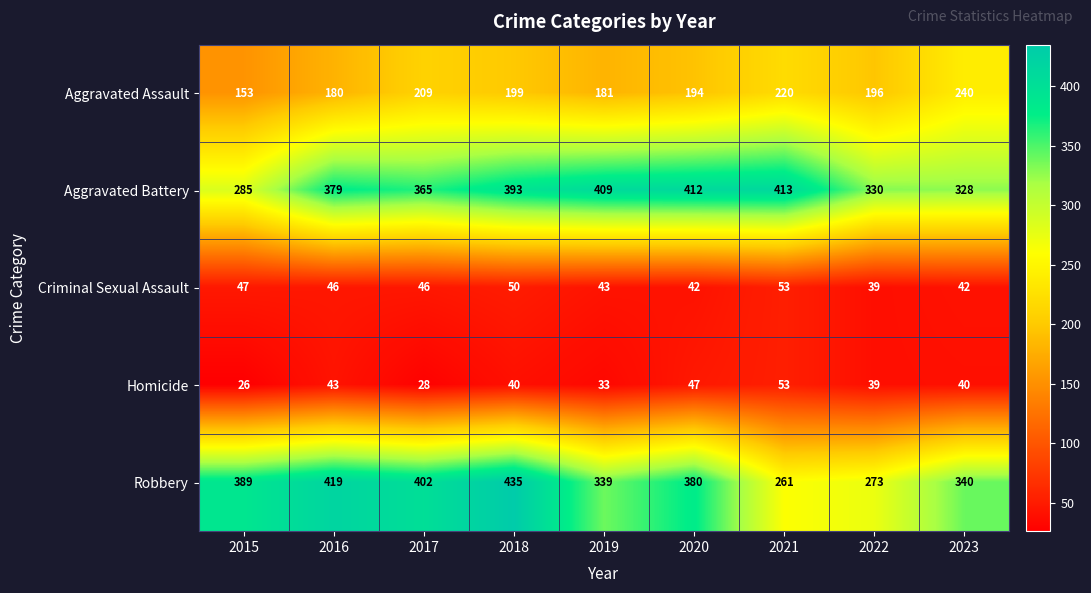

How many data points in Criminal Sexual Assault are less than 46?

4